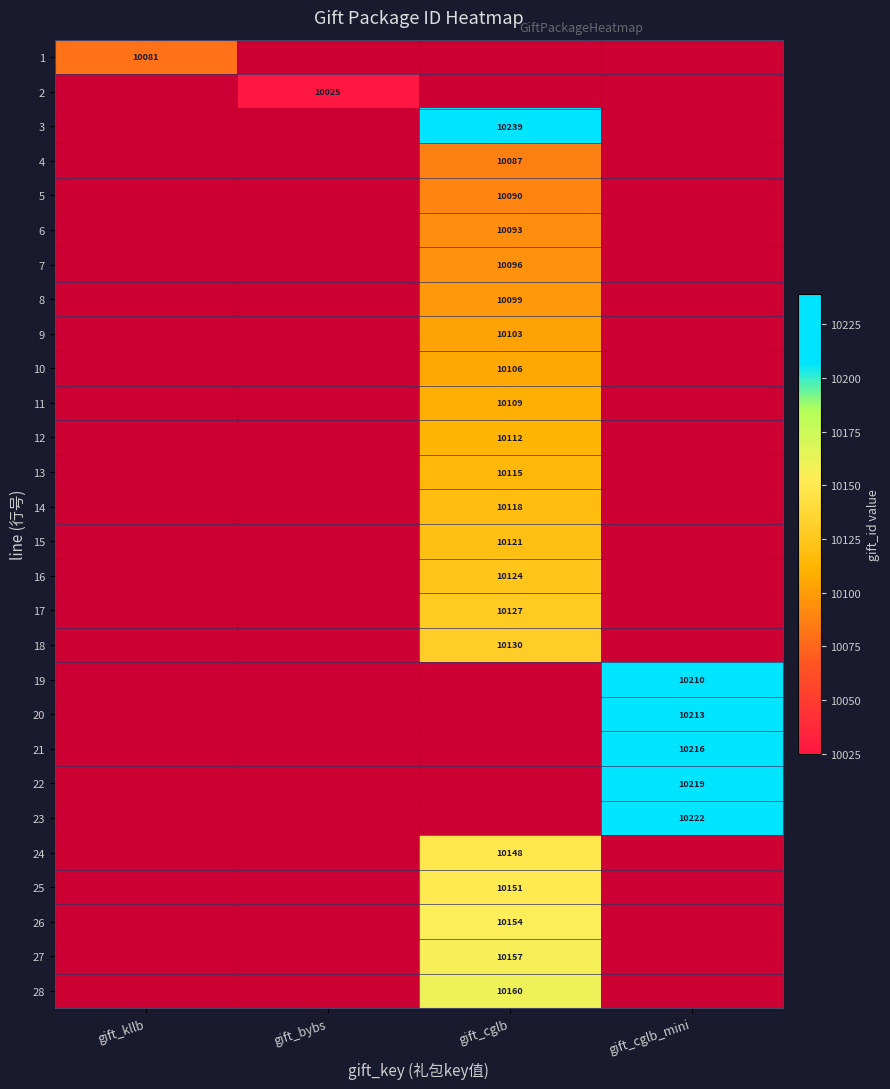

What is the average value of the 13 series?

2529